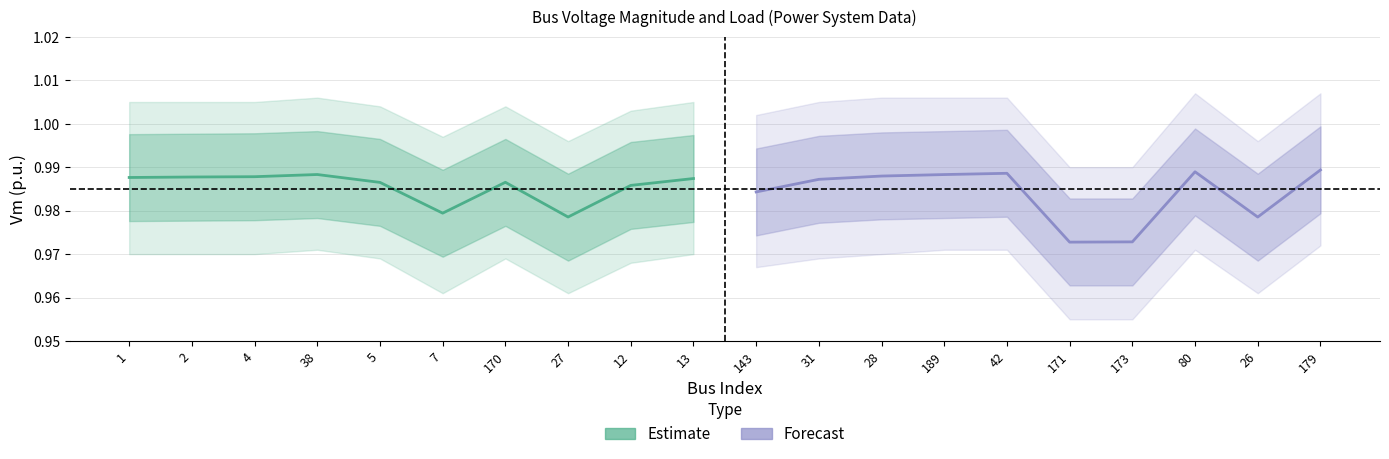

Rank the series by their maximum value, from lowest to highest.

Estimate, Forecast